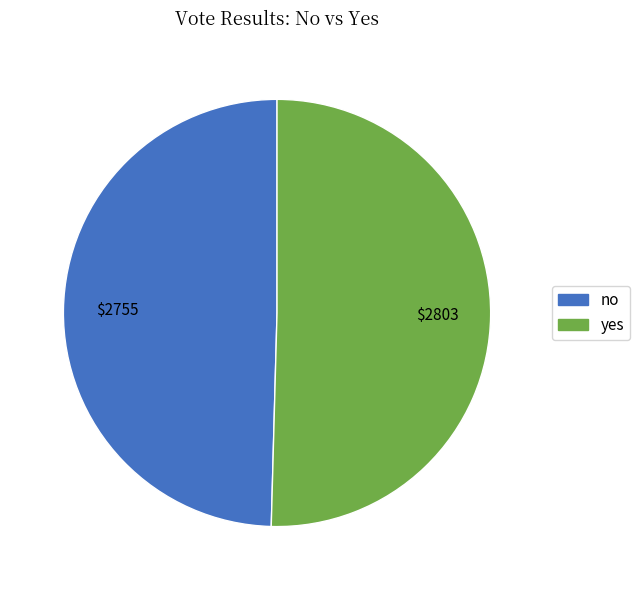

Rank the categories by value from lowest to highest.

no, yes